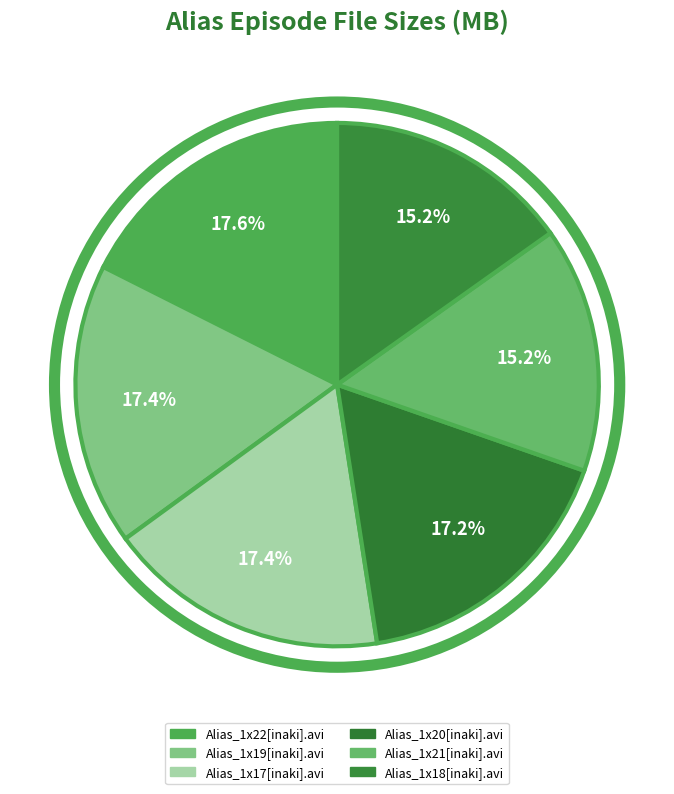

How many slices are in this pie chart?

6